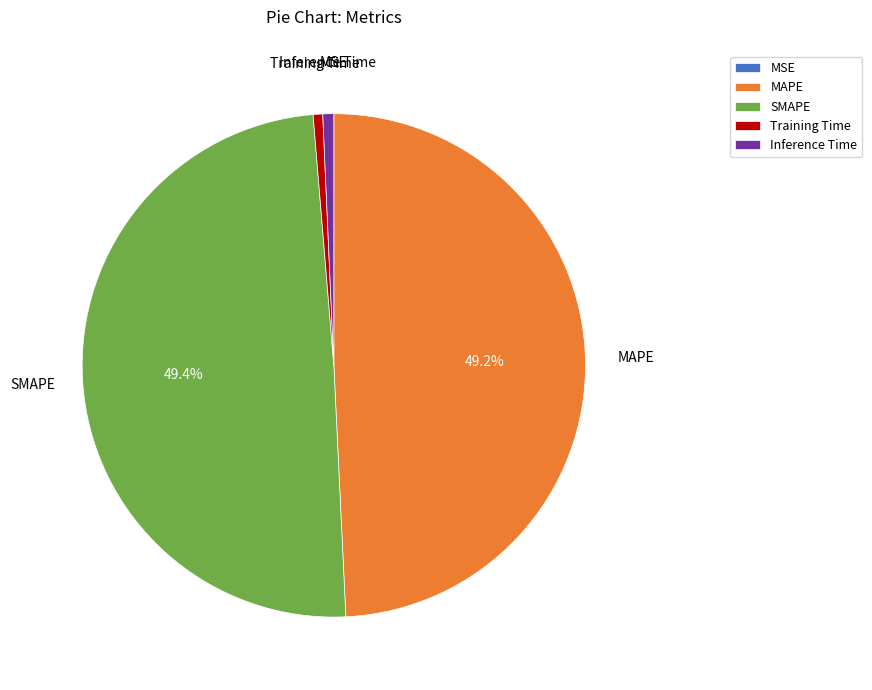

To the nearest percent, what percentage of the pie is SMAPE?

49%